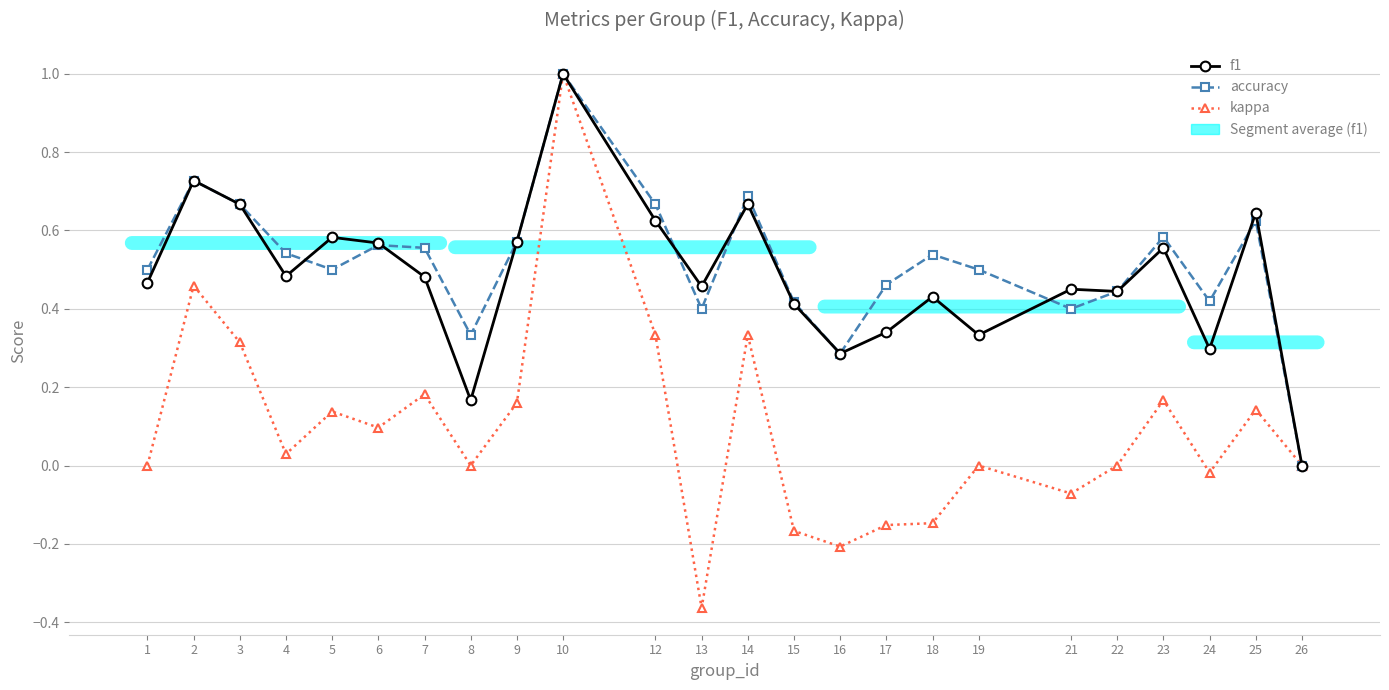

Reading left to right, extract all data points from this chart.

f1: 1=0.5	2=0.7	3=0.7	4=0.5	5=0.6	6=0.6	7=0.5	8=0.2	9=0.6	10=1.0	12=0.6	13=0.5	14=0.7	15=0.4	16=0.3	17=0.3	18=0.4	19=0.3	21=0.5	22=0.4	23=0.6	24=0.3	25=0.6	26=0.0
accuracy: 1=0.5	2=0.7	3=0.7	4=0.5	5=0.5	6=0.6	7=0.6	8=0.3	9=0.6	10=1.0	12=0.7	13=0.4	14=0.7	15=0.4	16=0.3	17=0.5	18=0.5	19=0.5	21=0.4	22=0.4	23=0.6	24=0.4	25=0.6	26=0.0
kappa: 1=0.0	2=0.5	3=0.3	4=0.0	5=0.1	6=0.1	7=0.2	8=0.0	9=0.2	10=1.0	12=0.3	13=-0.4	14=0.3	15=-0.2	16=-0.2	17=-0.2	18=-0.1	19=0.0	21=-0.1	22=0.0	23=0.2	24=-0.0	25=0.1	26=0.0